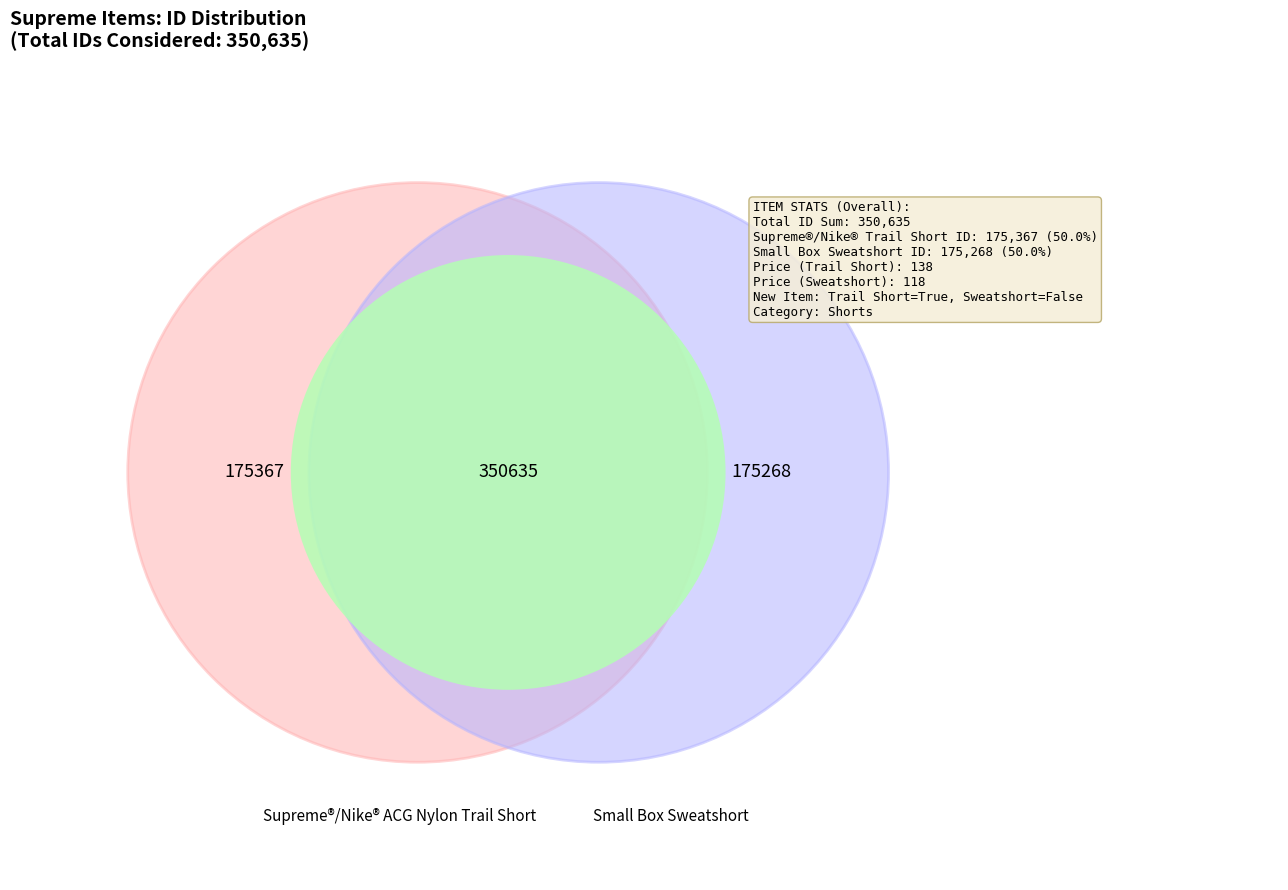

Which category accounts for the majority?

Supreme®/Nike® ACG Nylon Trail Short